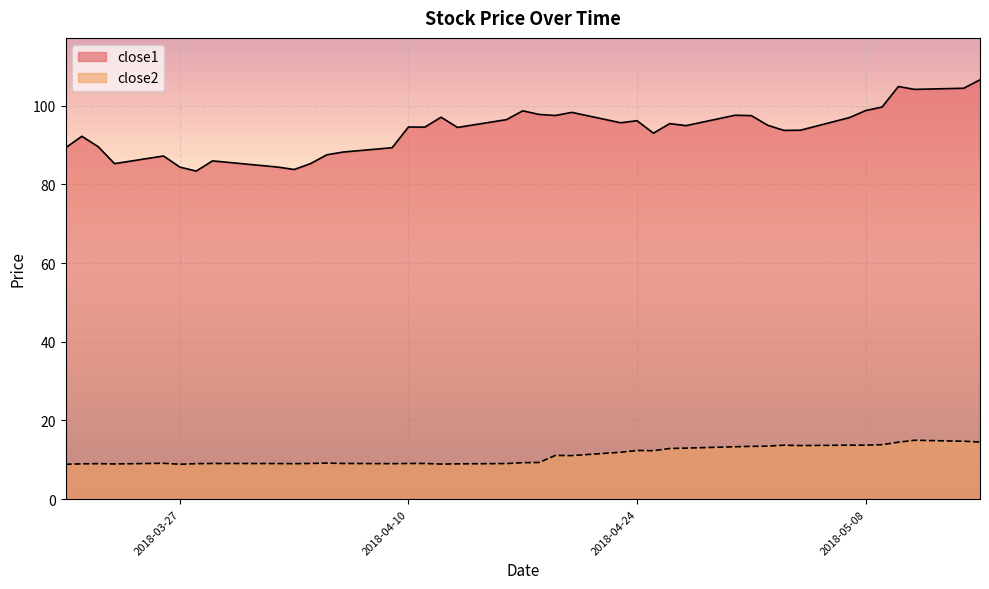

What is the difference between the maximum and minimum values in the close2 series?

6.1